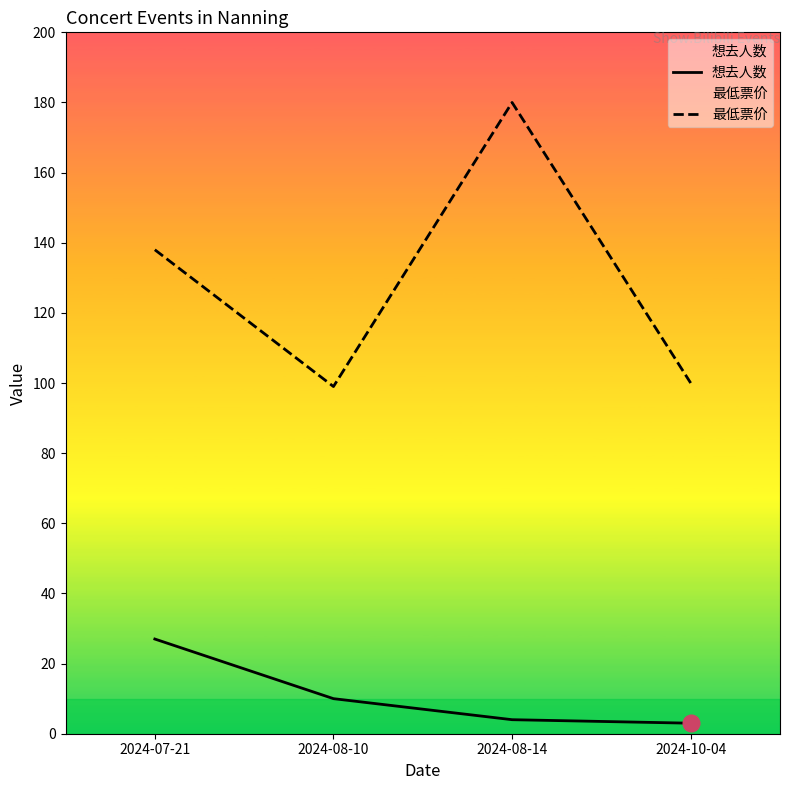

True or false: 最低票价 and 想去人数 intersect in this chart.

False